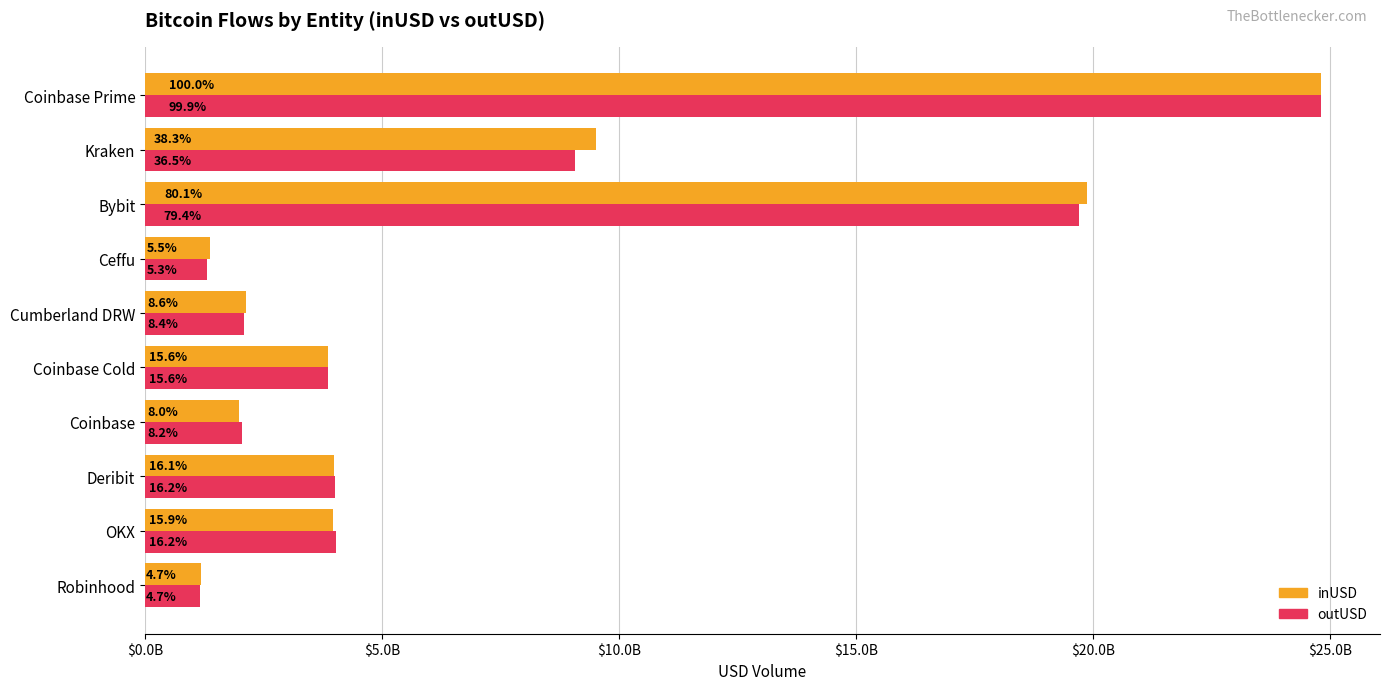

What are all the series names shown in the legend?

inUSD, outUSD